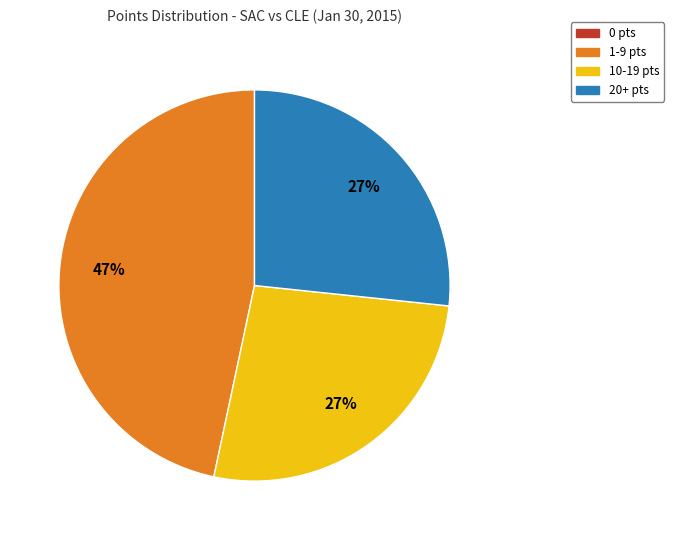

To the nearest percent, what is the difference between the largest and smallest slice percentages?

47%